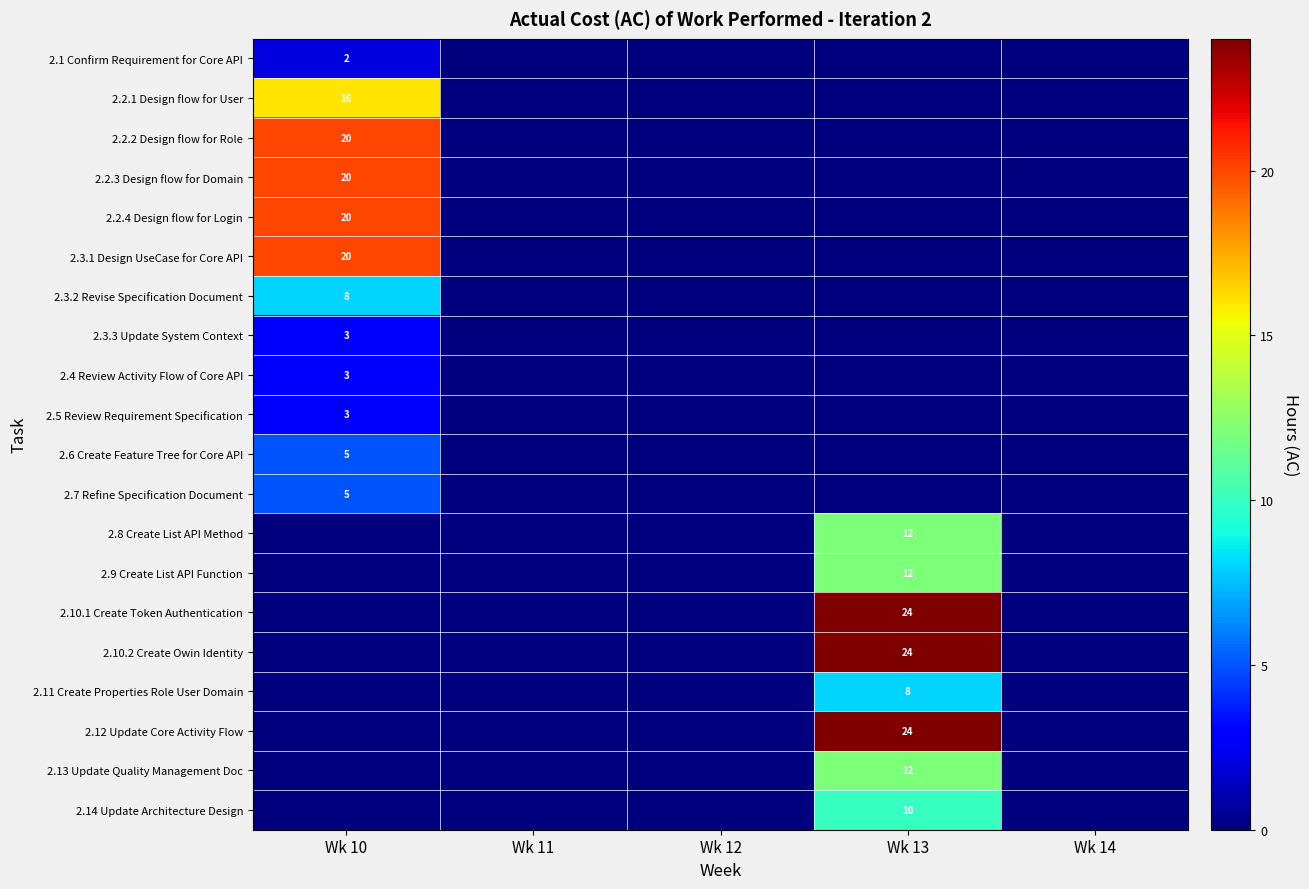

Reading right to left, transcribe all the data shown in this chart.

row_0: 0	0	0	0	2
row_1: 0	0	0	0	16
row_2: 0	0	0	0	20
row_3: 0	0	0	0	20
row_4: 0	0	0	0	20
row_5: 0	0	0	0	20
row_6: 0	0	0	0	8
row_7: 0	0	0	0	3
row_8: 0	0	0	0	3
row_9: 0	0	0	0	3
row_10: 0	0	0	0	5
row_11: 0	0	0	0	5
row_12: 0	12	0	0	0
row_13: 0	12	0	0	0
row_14: 0	24	0	0	0
row_15: 0	24	0	0	0
row_16: 0	8	0	0	0
row_17: 0	24	0	0	0
row_18: 0	12	0	0	0
row_19: 0	10	0	0	0